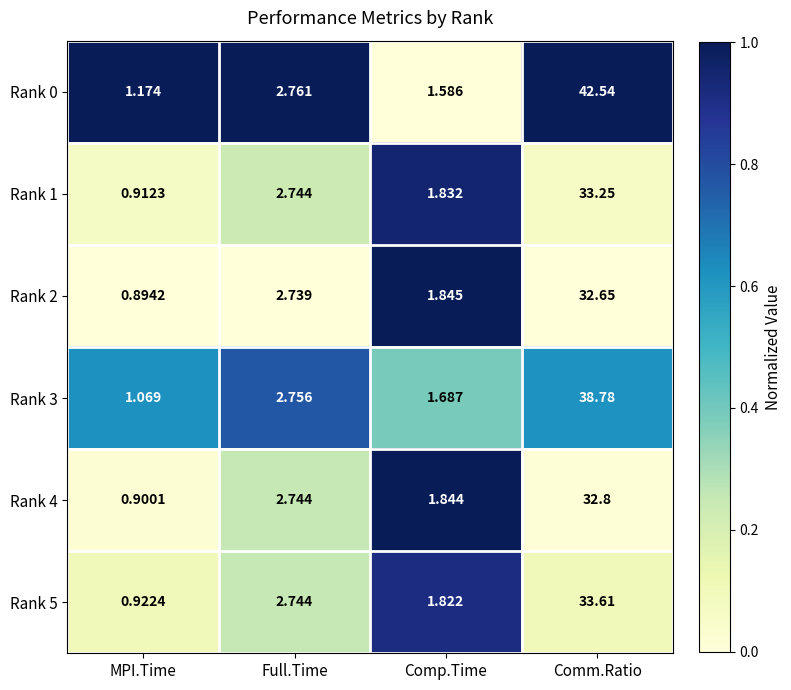

Is the value of Rank 5 at Comm.Ratio greater than the value of Rank 4 at Comp.Time?

Yes